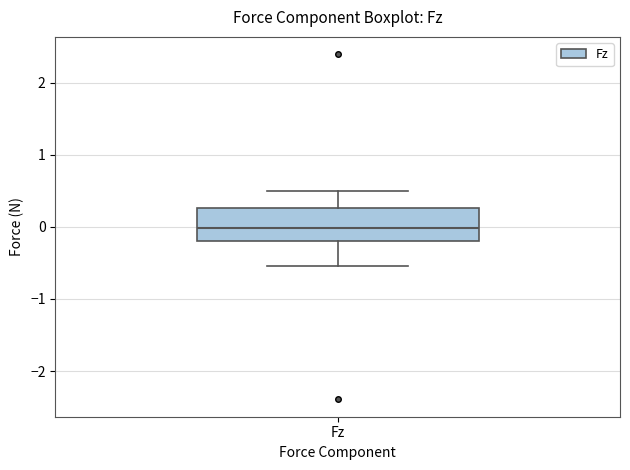

Transcribe this box plot: give where the median line is, the range the box spans, and where the two whiskers end, as read against the y-axis. The values are not printed on the chart, so give them approximately, as read against the axis.

median 0.0, box -0.2 to 0.3, whiskers -0.5 to 0.5